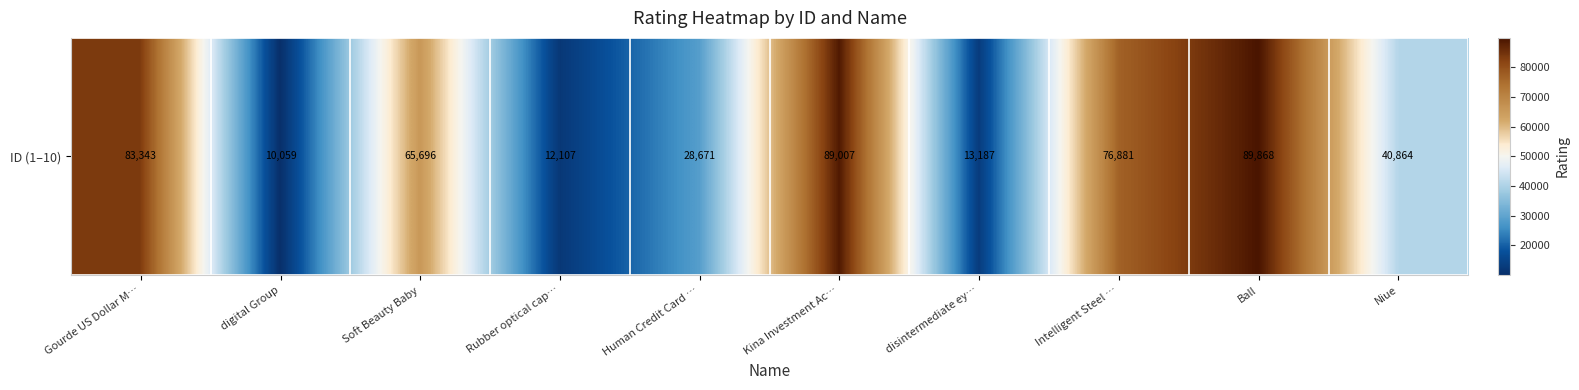

What is the sum of all values?

509683